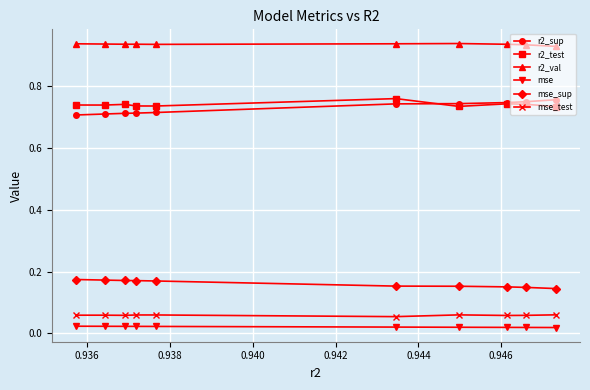

How many mse_test values are between 0 and 1?

10